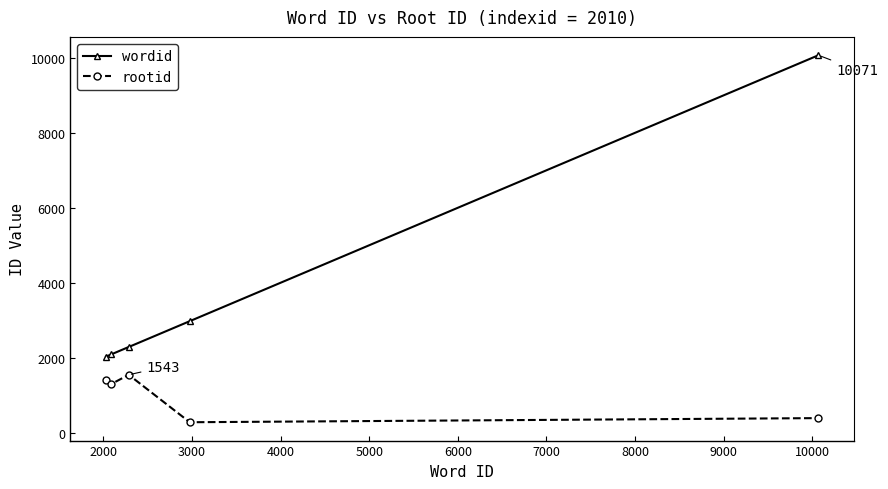

Rank the series by their average value, from lowest to highest.

rootid, wordid